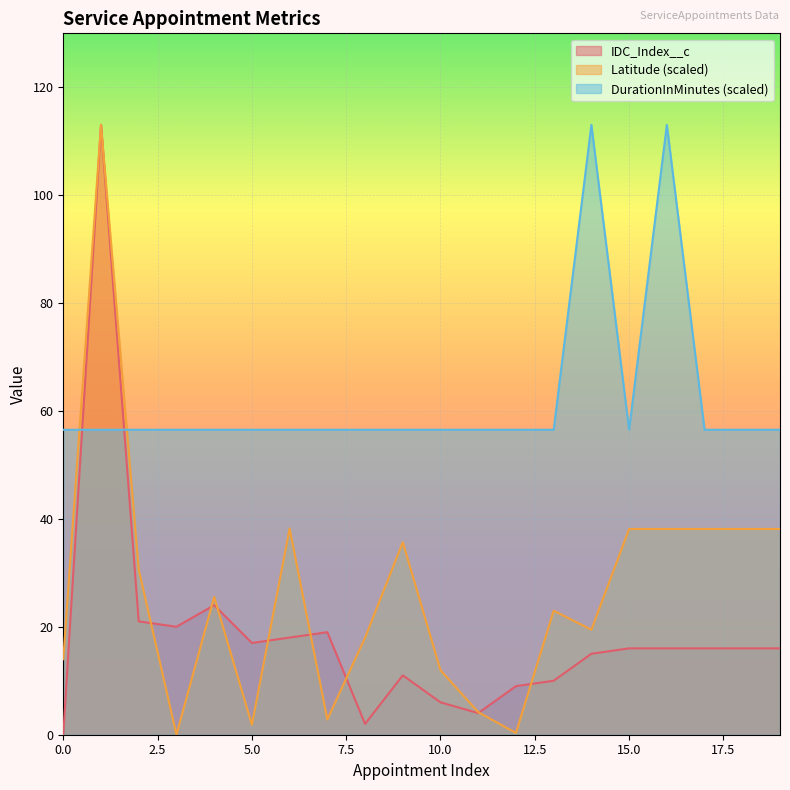

At which label does DurationInMinutes reach its peak?

14